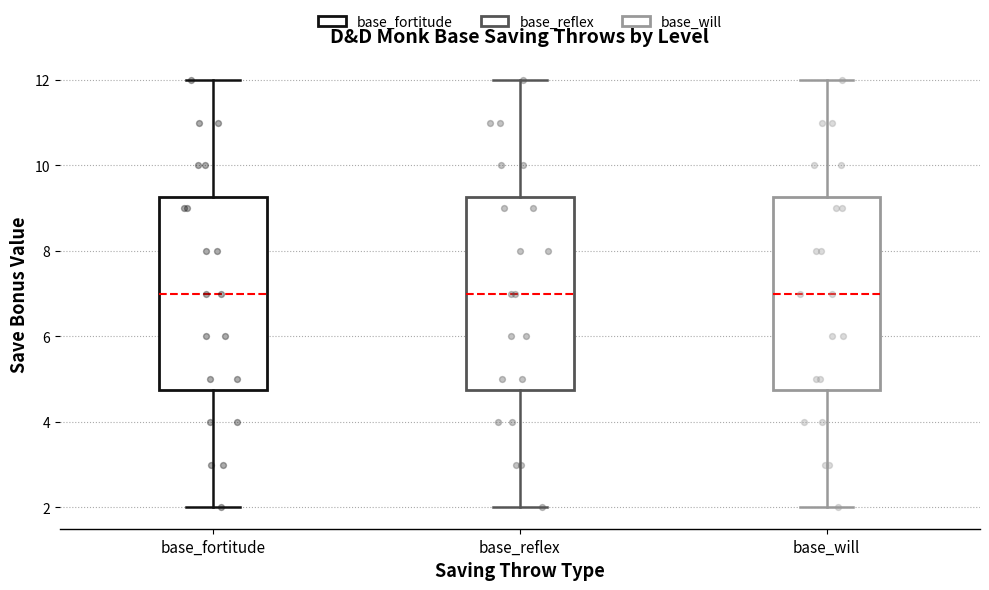

Reading left to right, transcribe this box plot: for each box, give where its median line is, the range the box spans, and where its two whiskers end, as read against the y-axis. The values are not printed on the chart, so give them approximately, as read against the axis.

base_fortitude: median 7.0, box 4.8 to 9.2, whiskers 2.0 to 12.0
base_reflex: median 7.0, box 4.8 to 9.2, whiskers 2.0 to 12.0
base_will: median 7.0, box 4.8 to 9.2, whiskers 2.0 to 12.0